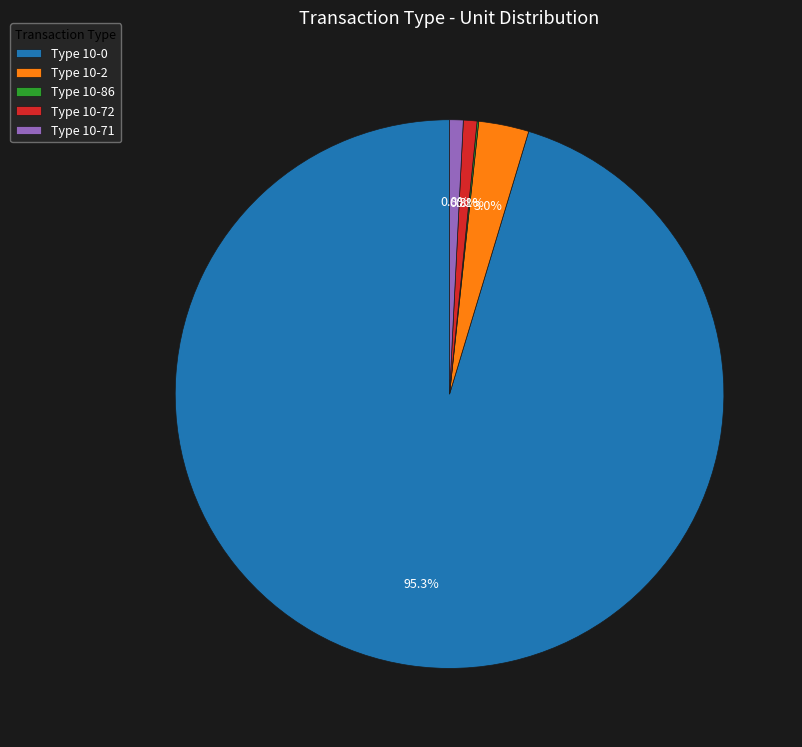

Do Type 10-71 and Type 10-0 together represent more than half of the pie?

Yes